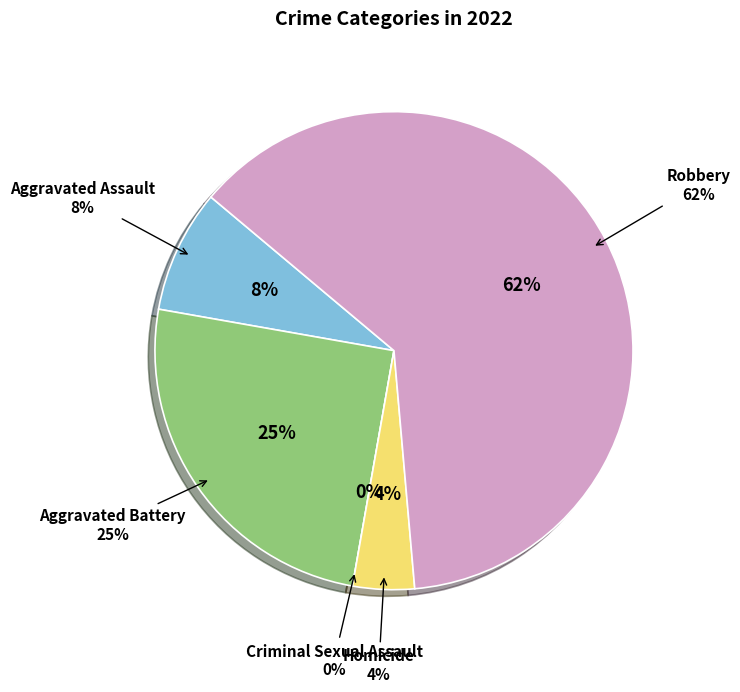

How many segments does this pie chart have?

5